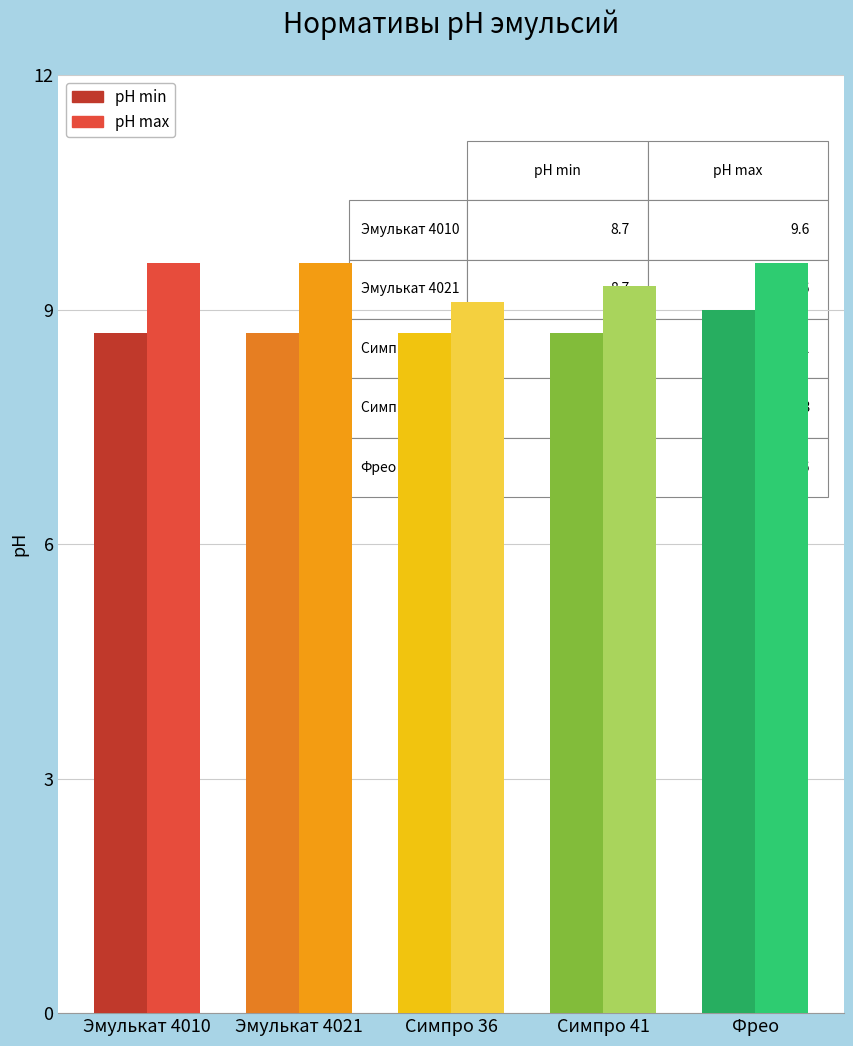

Read the pH min value at Симпро 36.

8.7